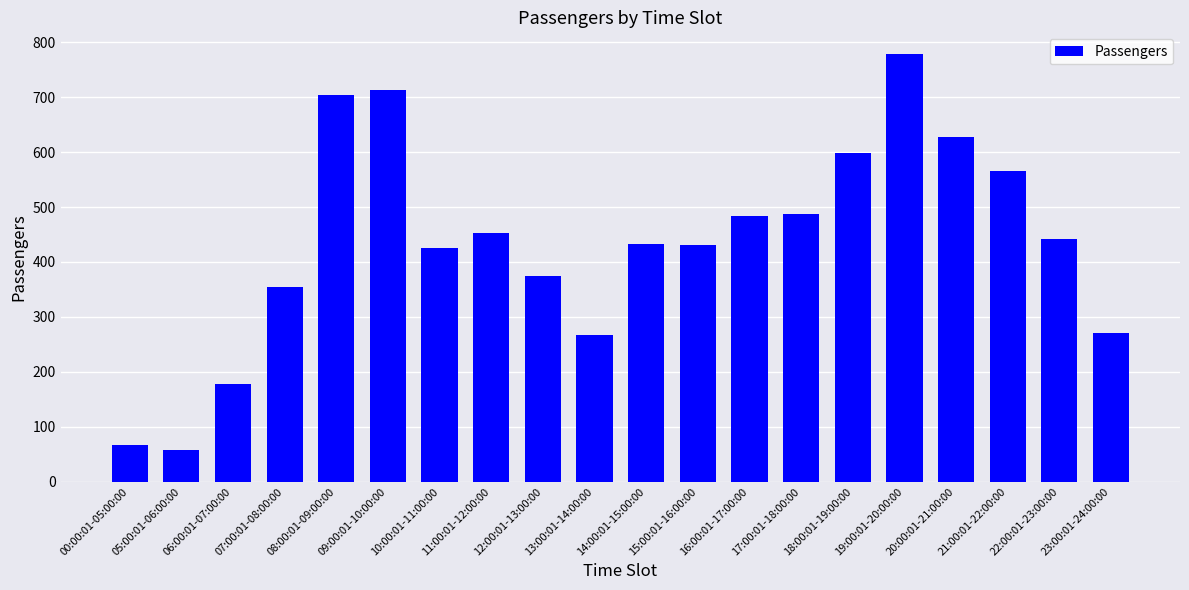

What is the change in value from 05:00:01-06:00:00 to 21:00:01-22:00:00?

+508